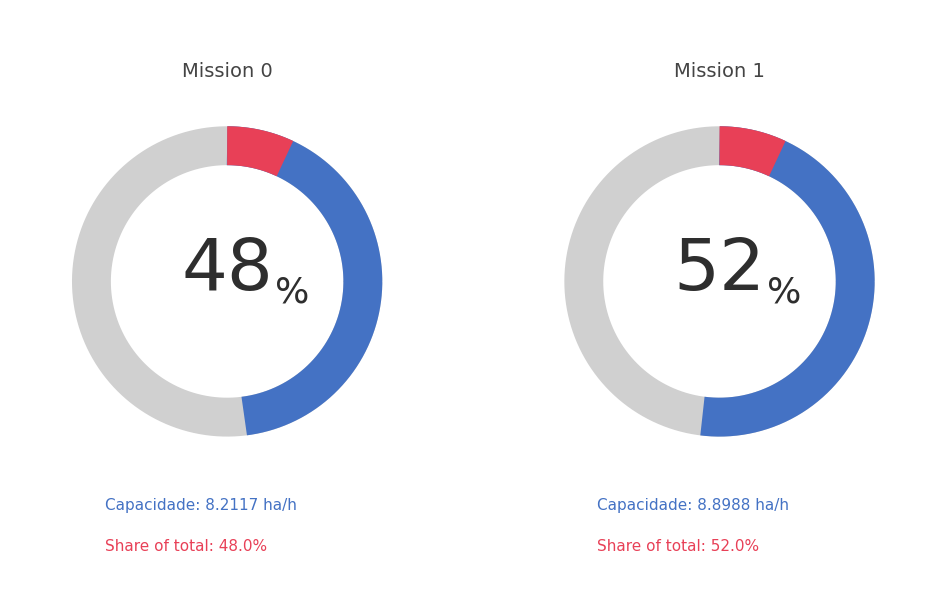

The 1 slice represents 59% of the pie. True or false?

False